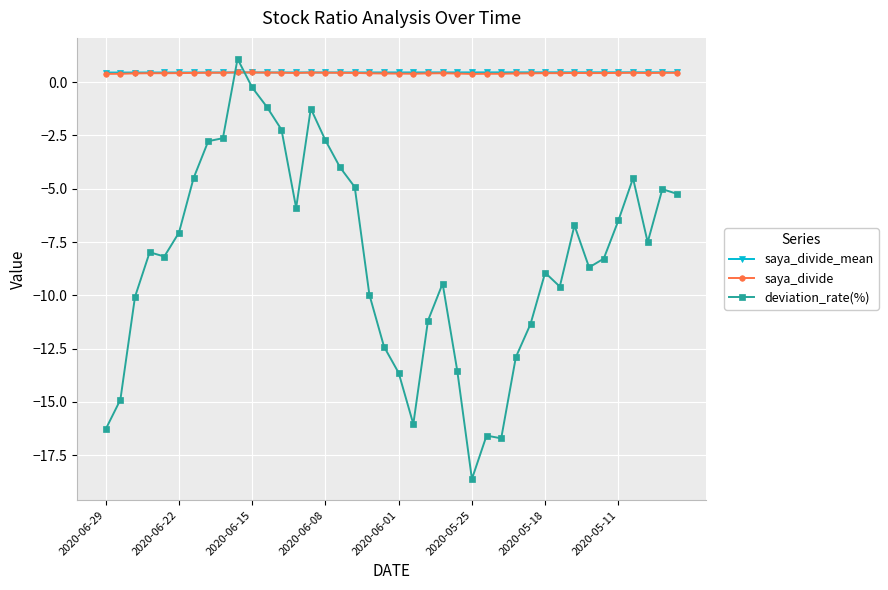

True or false: saya_divide and deviation_rate(%) intersect in this chart.

True